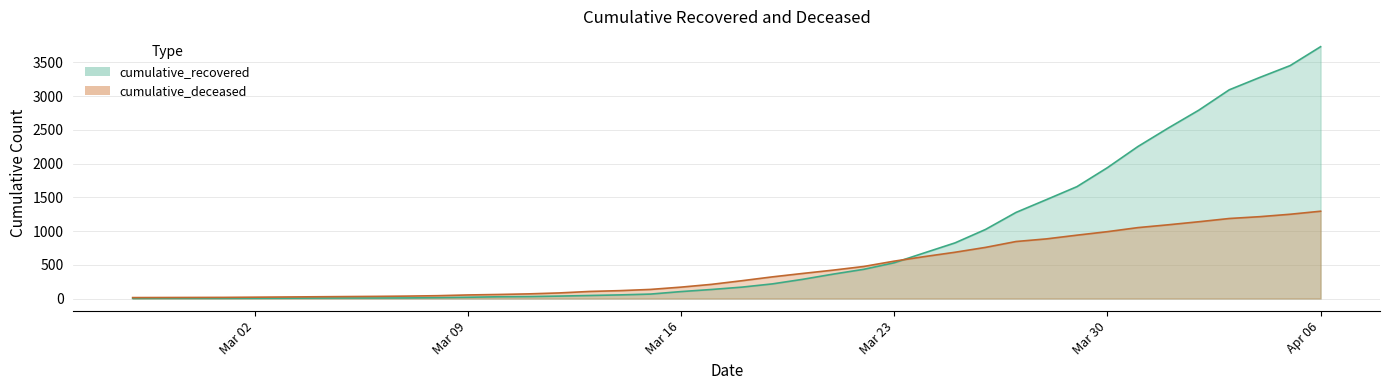

How many lines are shown in the chart?

2